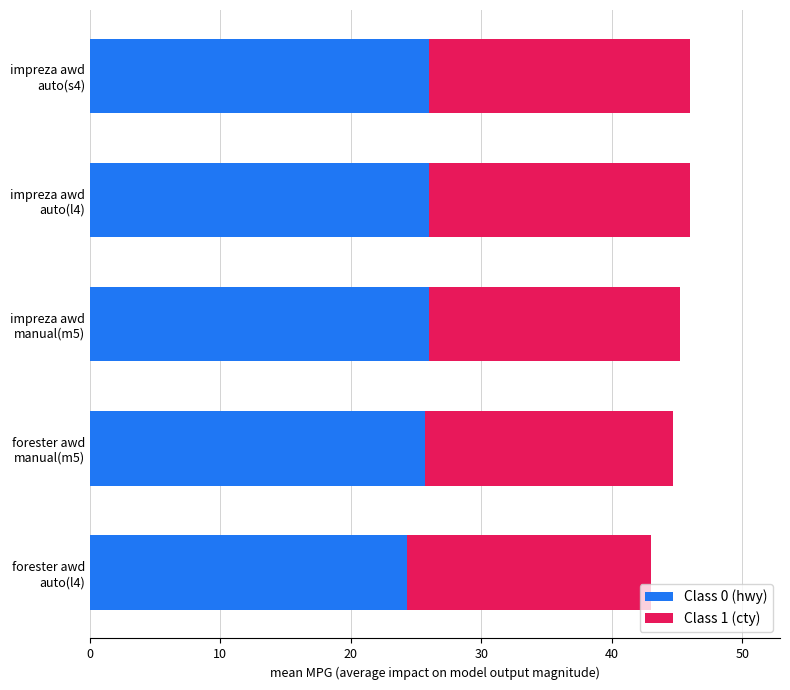

What is the value of the hwy bar at the 2nd from the left?

25.7